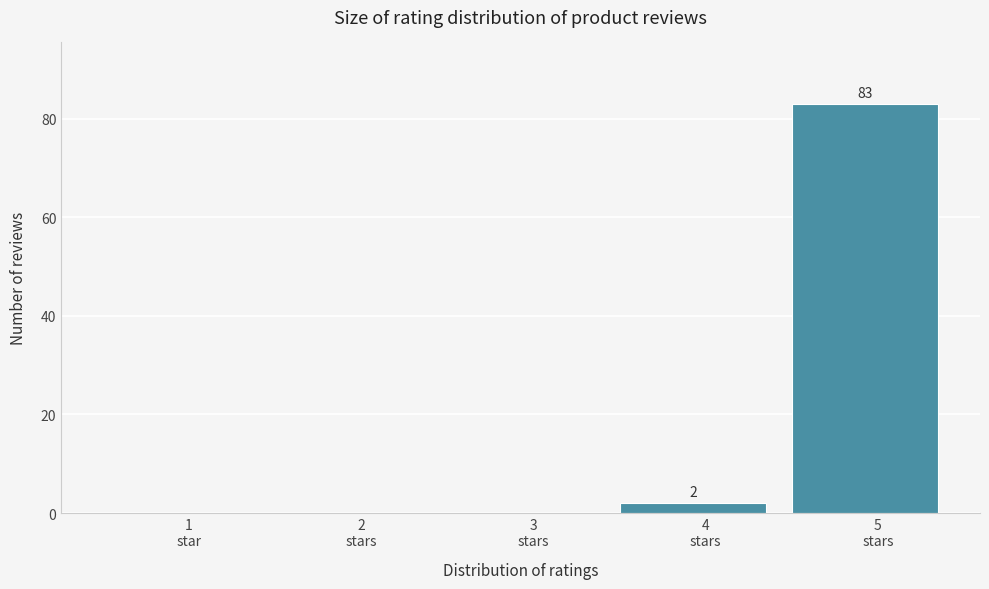

What is the sum of all values?

85